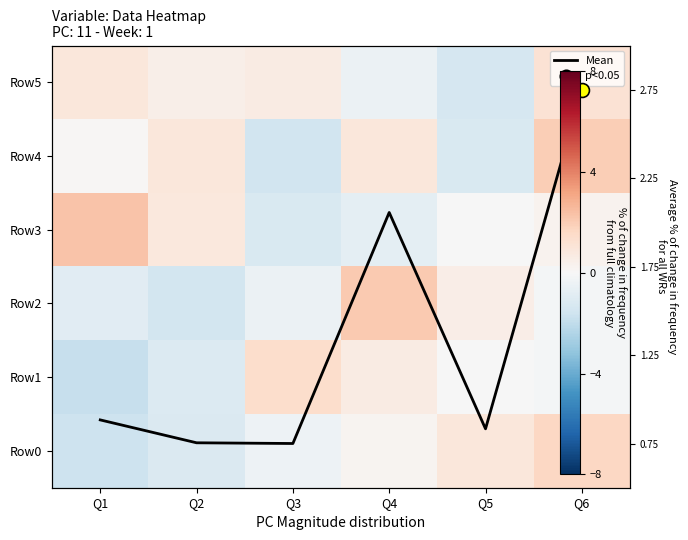

At which label is Row3 closest to 0?

Q5